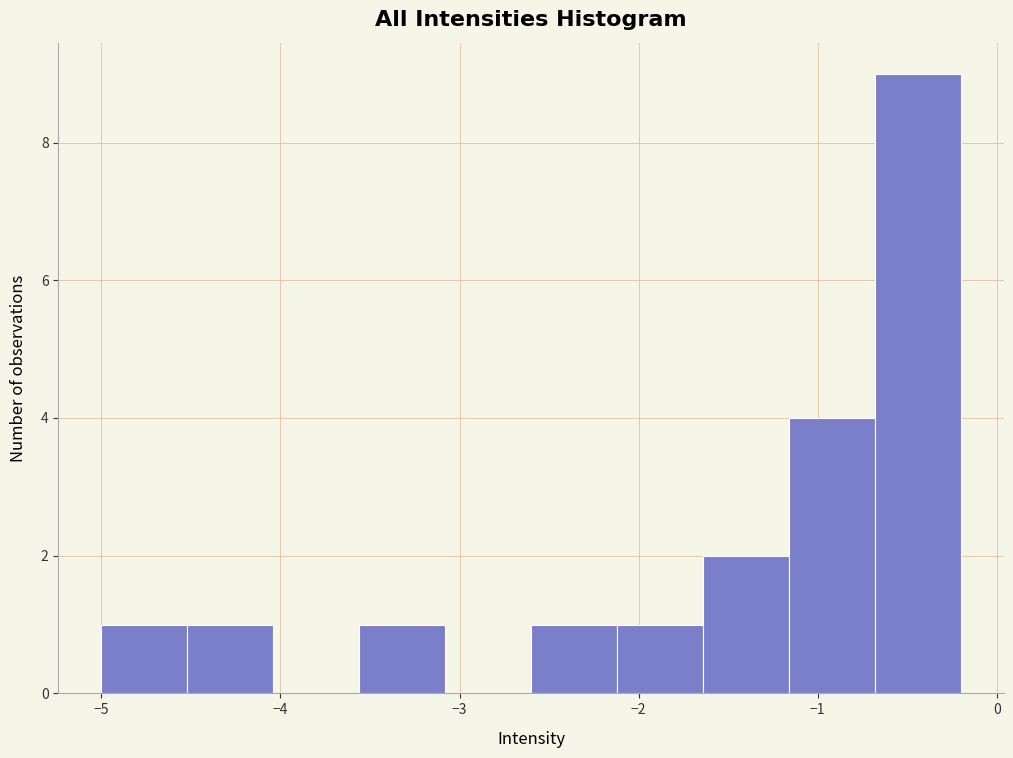

Over which range of the x-axis is the bar tallest?

-0.68 to -0.20